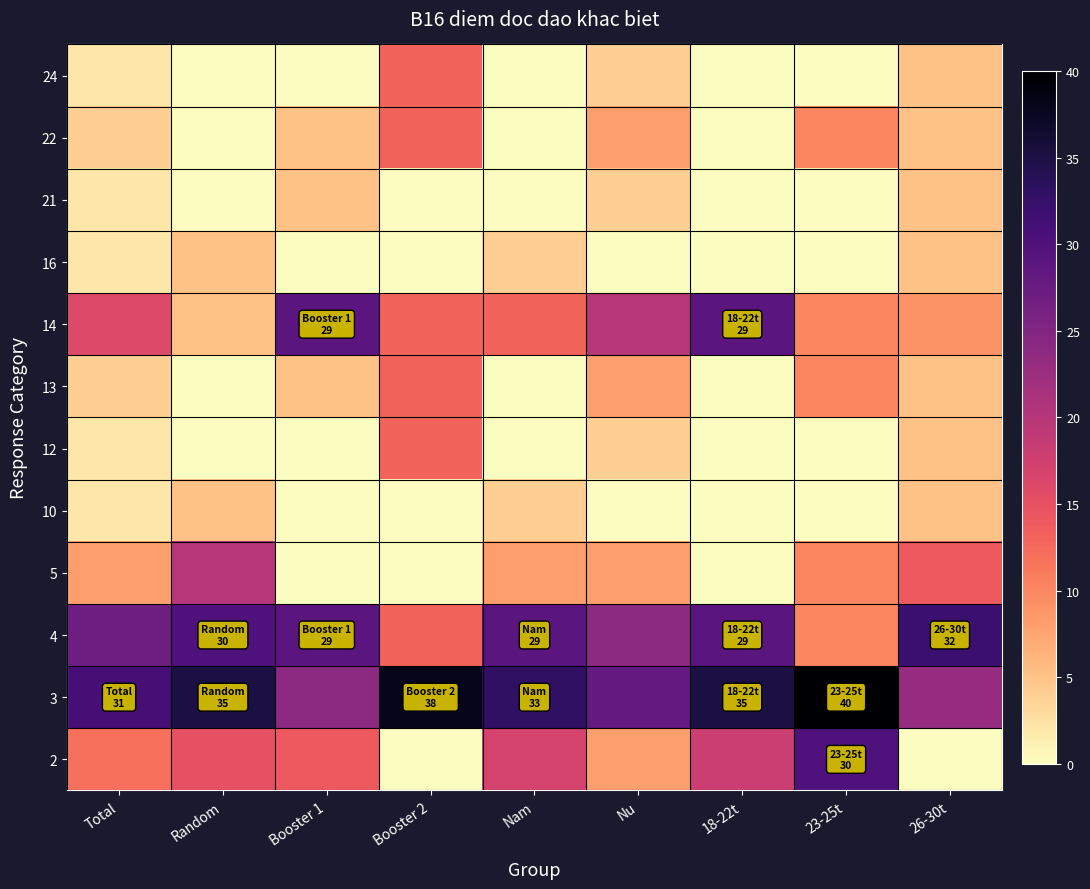

How many data points does each series have?

9